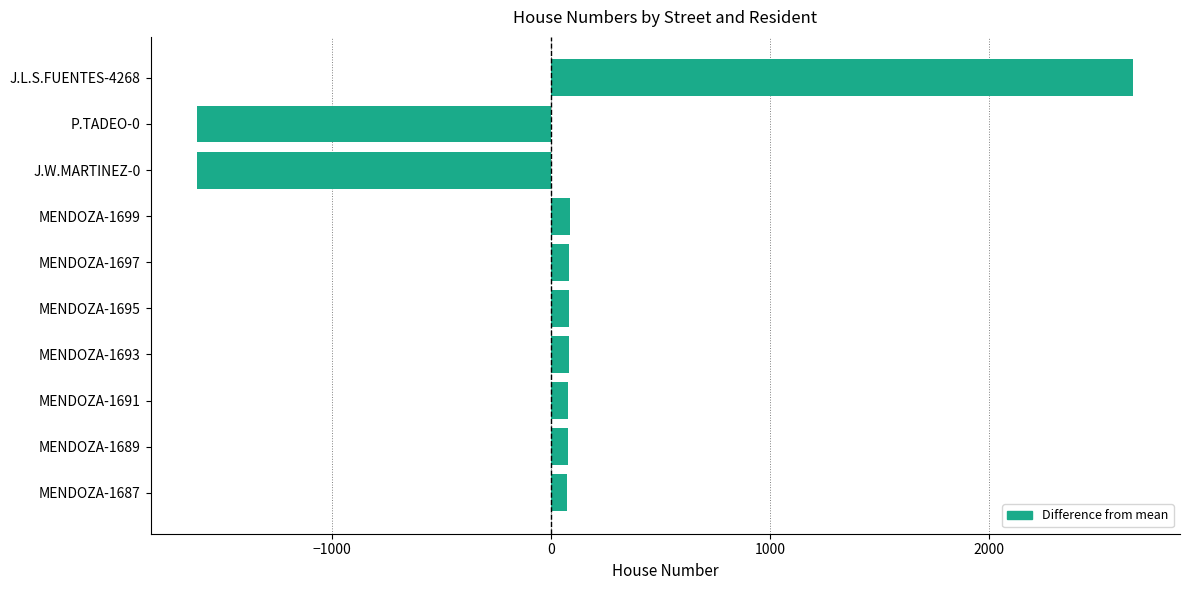

What is the difference between the maximum and minimum values?

4268.0